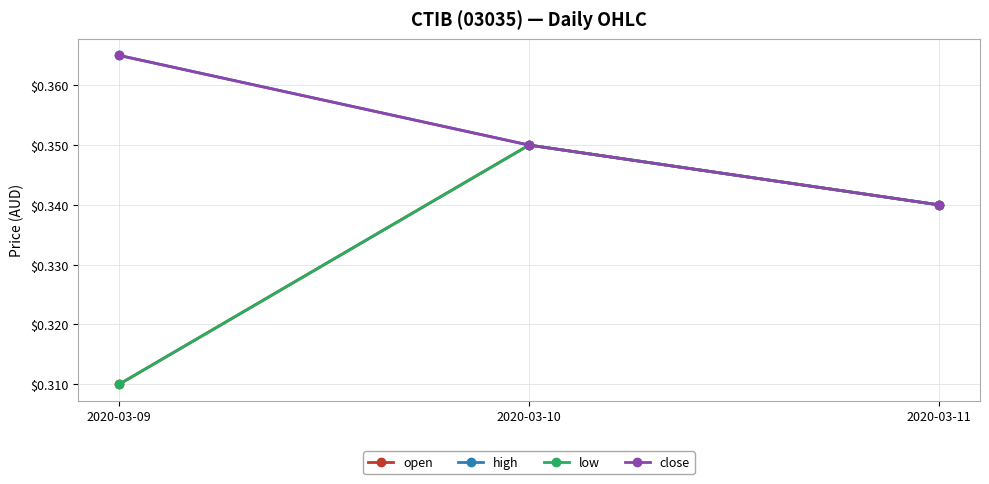

Reading left to right, what are all the values shown in this chart?

open: 2020-03-09=0.3	2020-03-10=0.3	2020-03-11=0.3
high: 2020-03-09=0.4	2020-03-10=0.3	2020-03-11=0.3
low: 2020-03-09=0.3	2020-03-10=0.3	2020-03-11=0.3
close: 2020-03-09=0.4	2020-03-10=0.3	2020-03-11=0.3